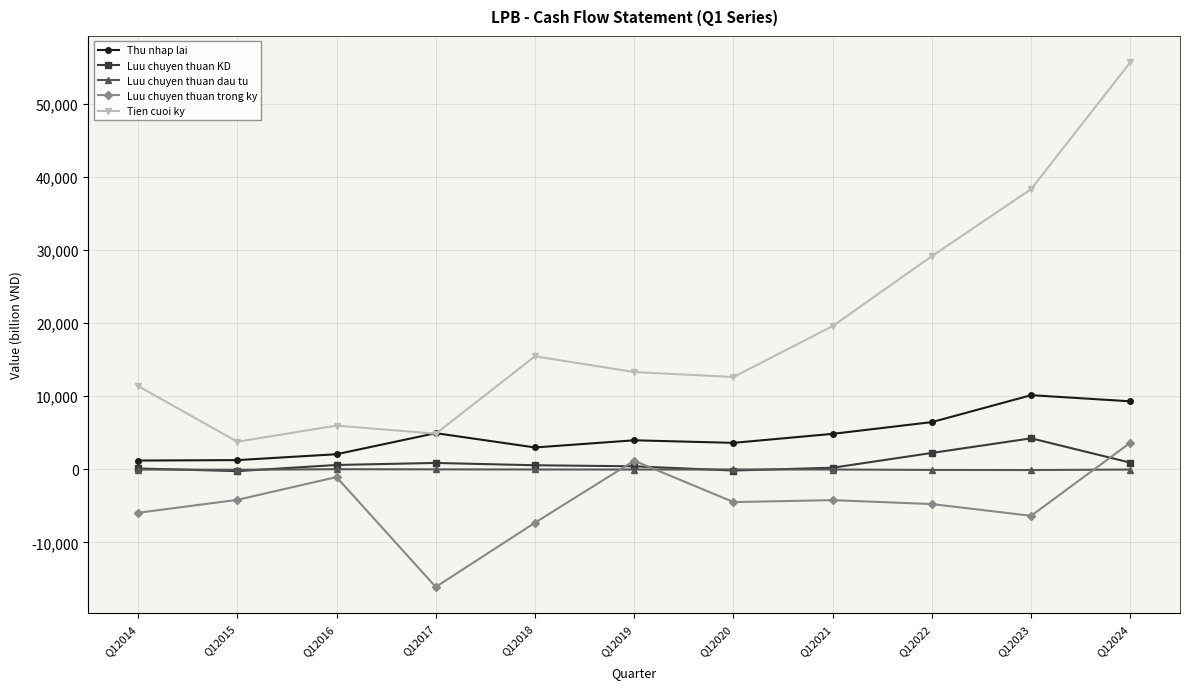

True or false: Luu chuyen thuan dau tu has a value of -61 at Q12015.

True